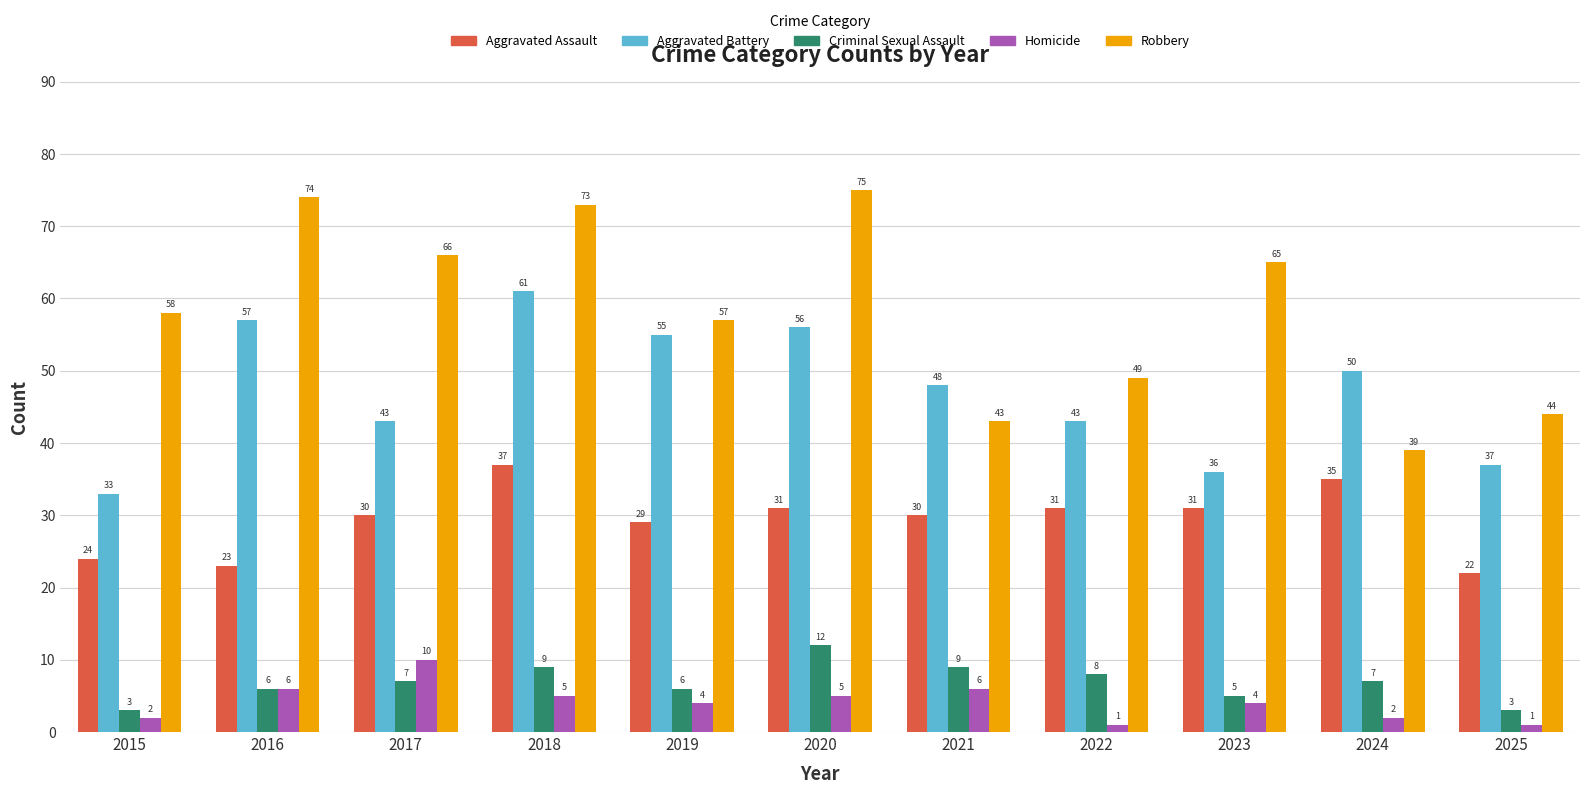

Count the number of categories in the chart.

11